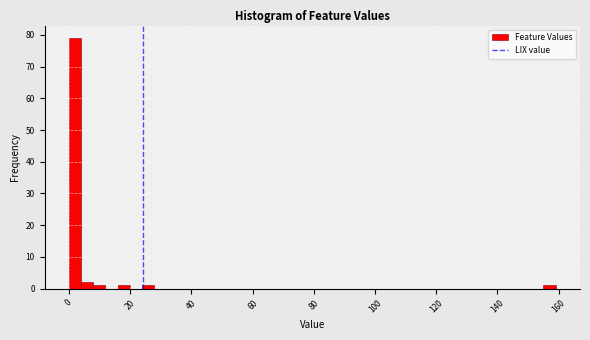

Read against the x-axis, roughly where is the centre of the tallest bar?

2